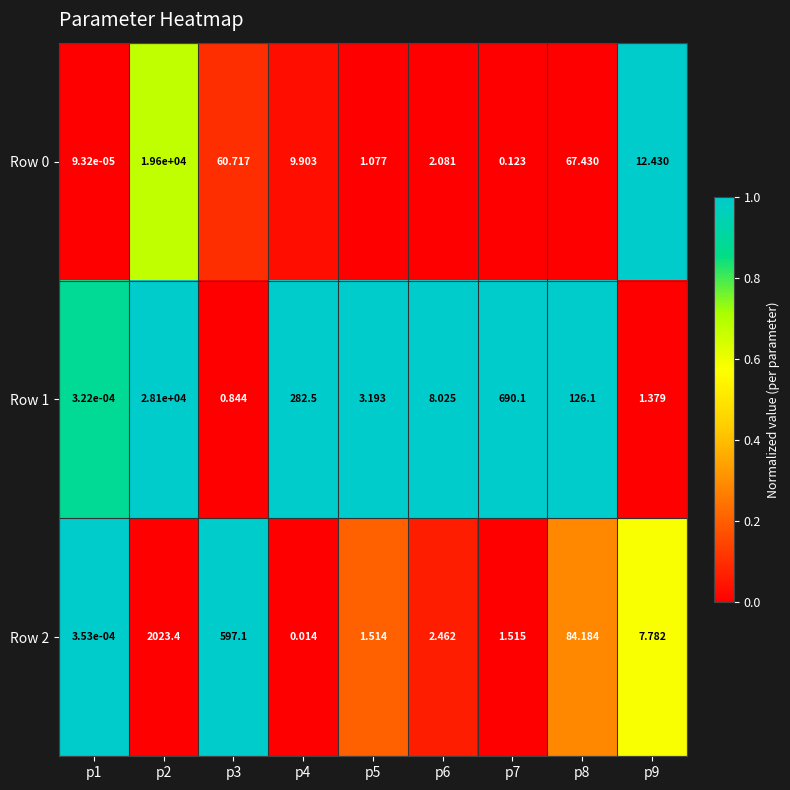

Count the number of data series in this chart.

3